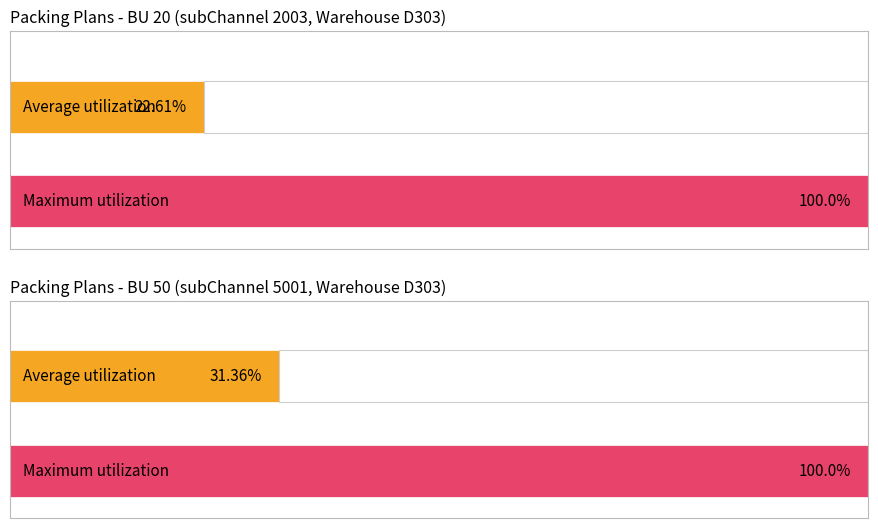

At which category is the sum across all series the highest?

2